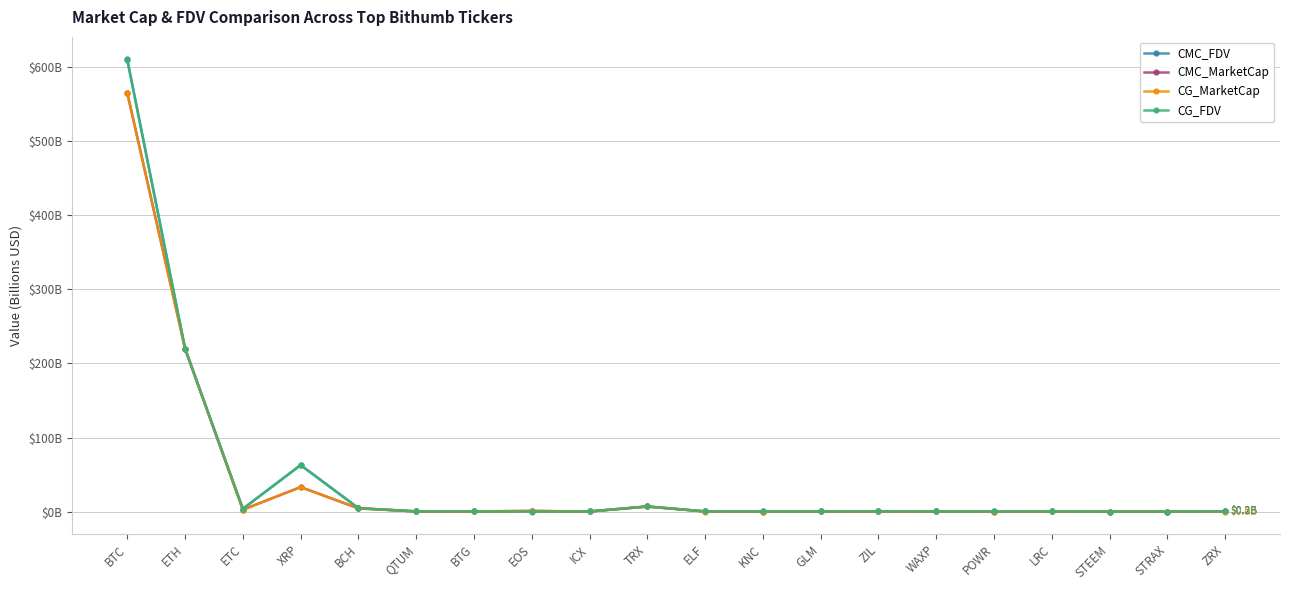

At POWR, list the series in order from smallest to largest.

CG_MarketCap, CMC_MarketCap, CMC_FDV, CG_FDV